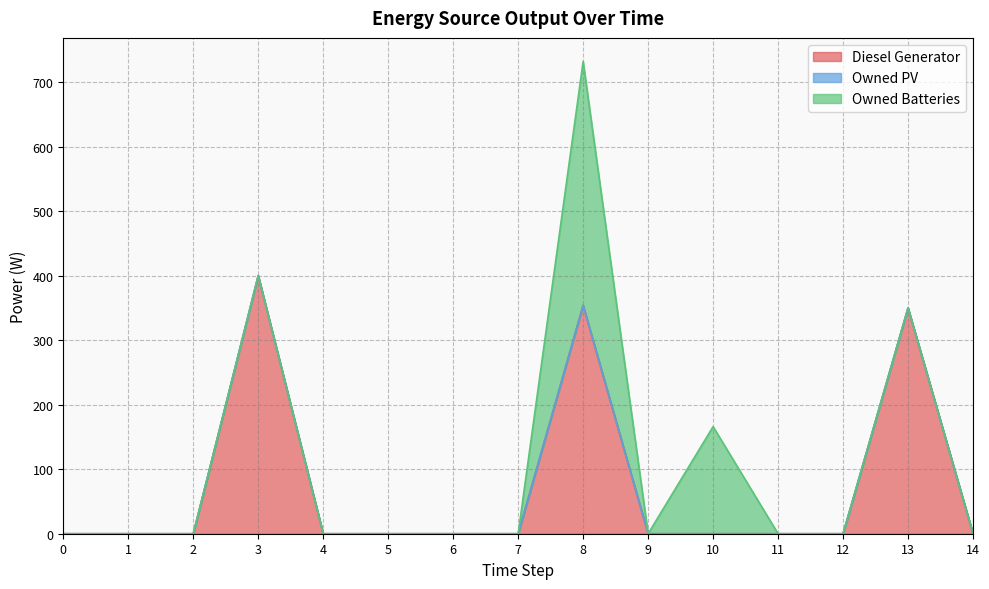

How many series are shown in this chart?

3